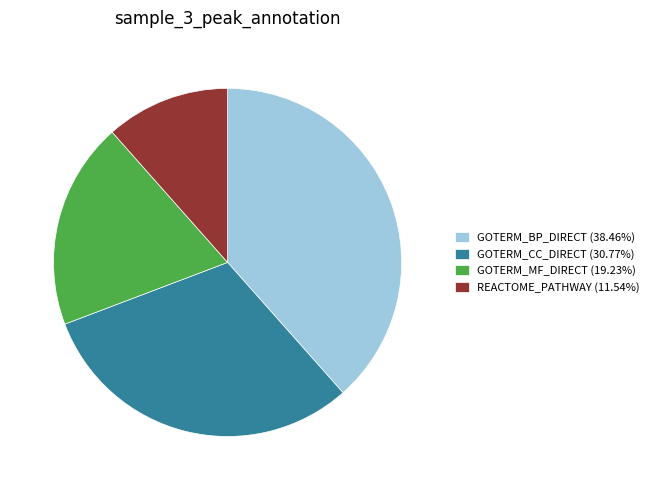

The REACTOME_PATHWAY slice represents 23% of the pie. True or false?

False